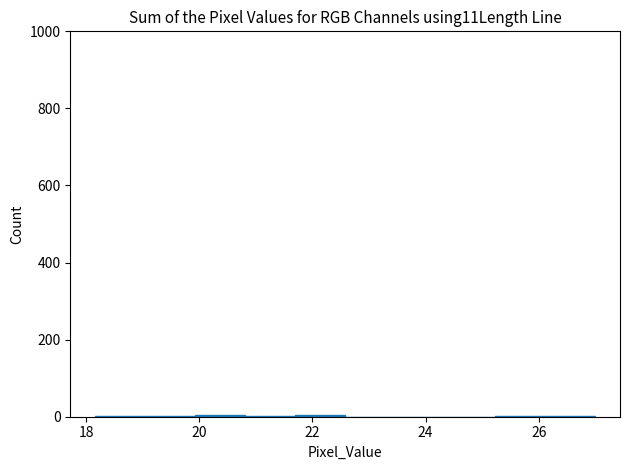

Reading left to right, list every bar in this chart as the range it spans on the x-axis followed by its height. Neither the bar edges nor the heights are printed on the chart, so give them approximately, as read against the axes.

18.2 to 19.0: under 20
19.0 to 20.0: under 20
20.0 to 20.8: under 20
20.8 to 21.6: under 20
21.6 to 22.6: under 20
22.6 to 23.4: 0
23.4 to 24.4: 0
24.4 to 25.2: 0
25.2 to 26.2: under 20
26.2 to 27.0: under 20